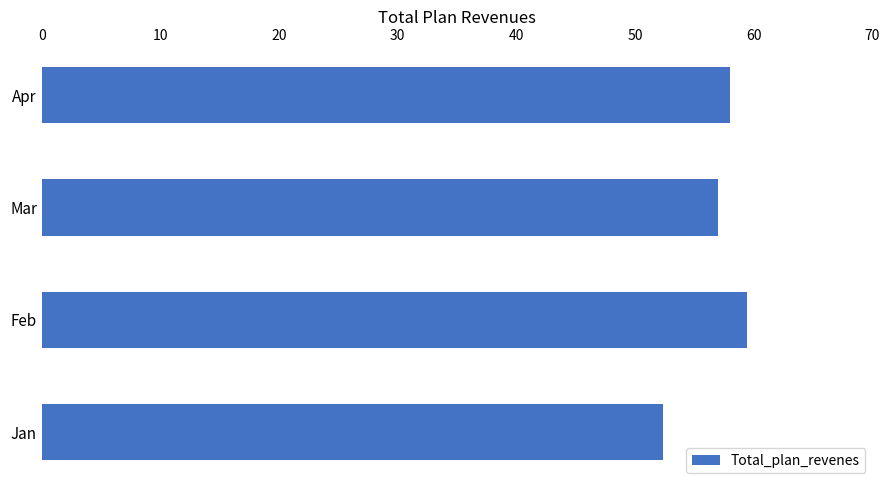

Approximately how many times larger is the value at Mar compared to Apr?

1.0